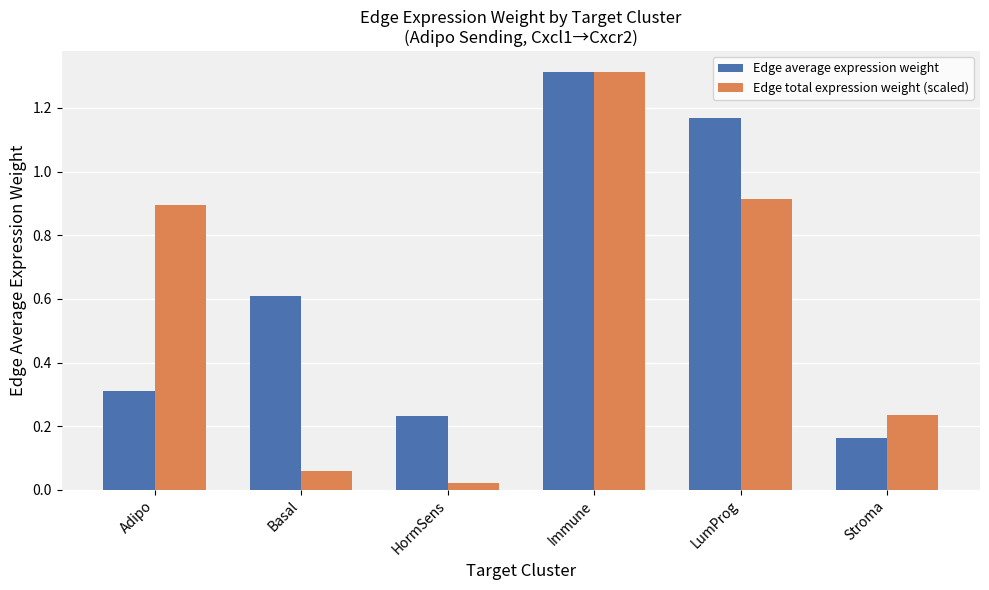

True or false: Edge total expression weight (scaled) has a value of 1.2 at Adipo.

False